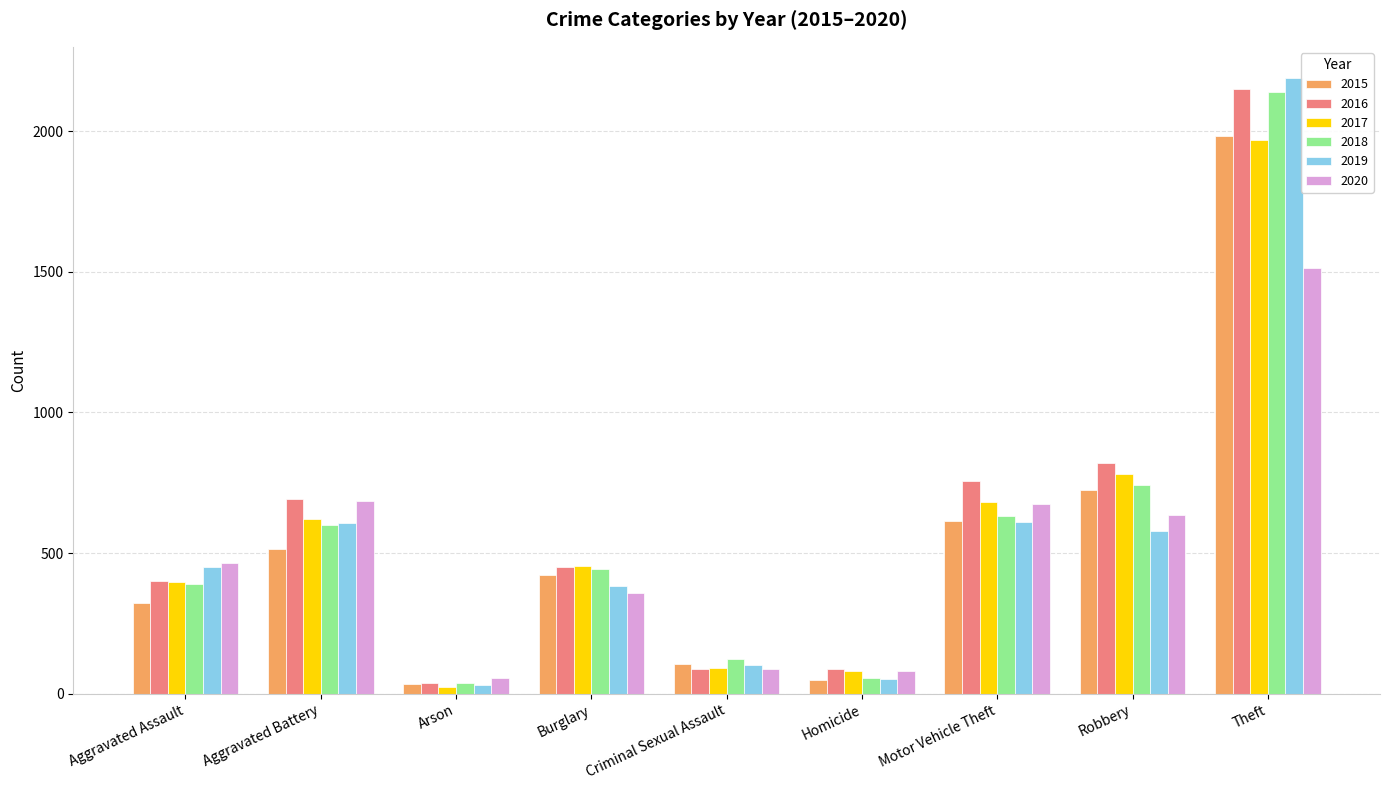

At how many categories does at least one series exceed 1419?

1